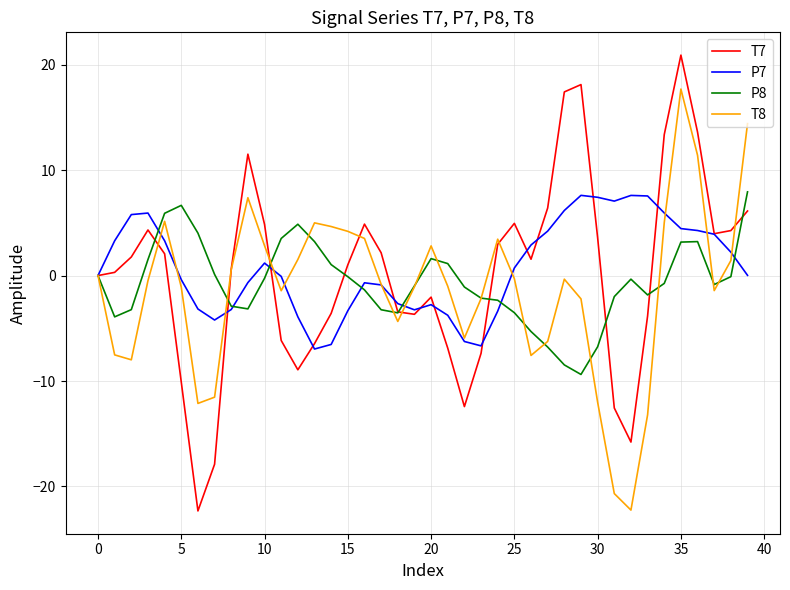

Does the chart have visible grid lines?

Yes